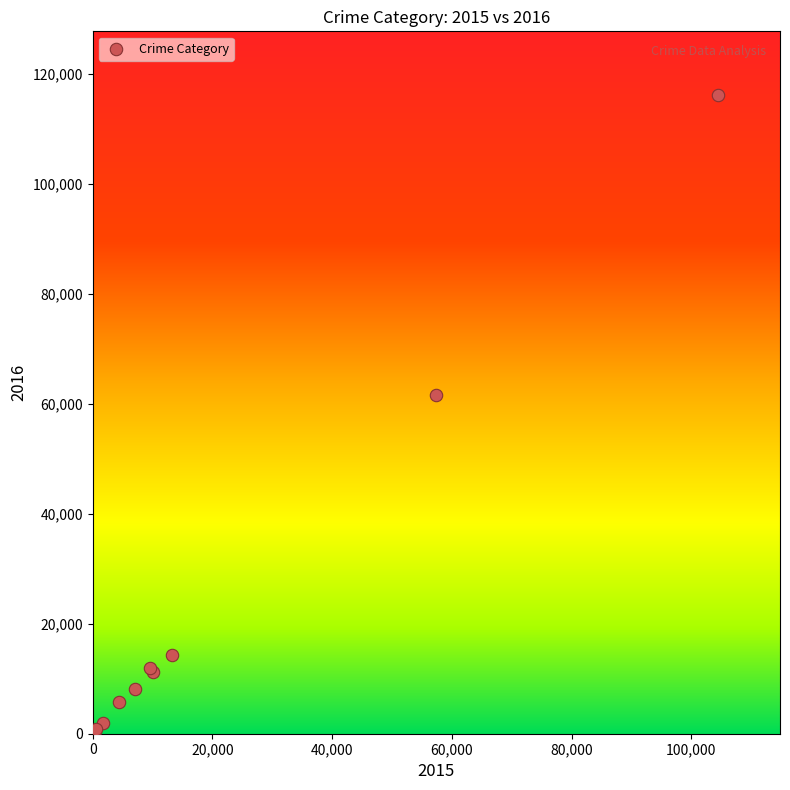

What Y value in the scatter plot is closest to 58319?

61623